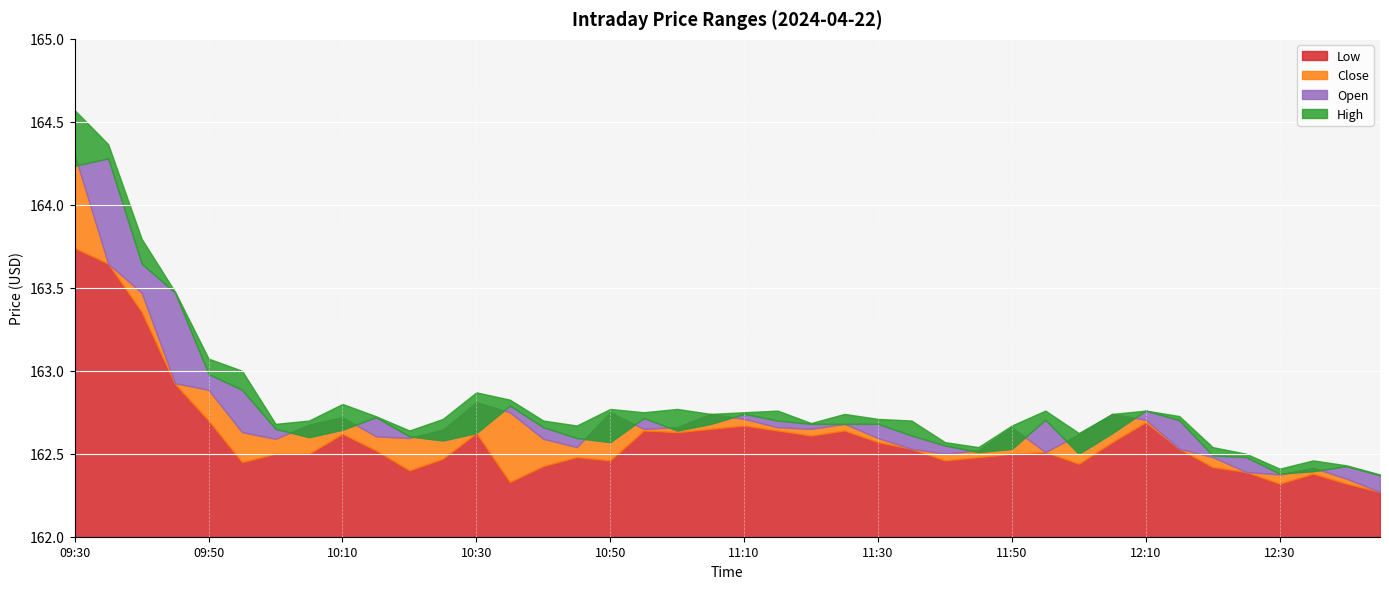

Which category has the lowest value in the Low series?

12:45